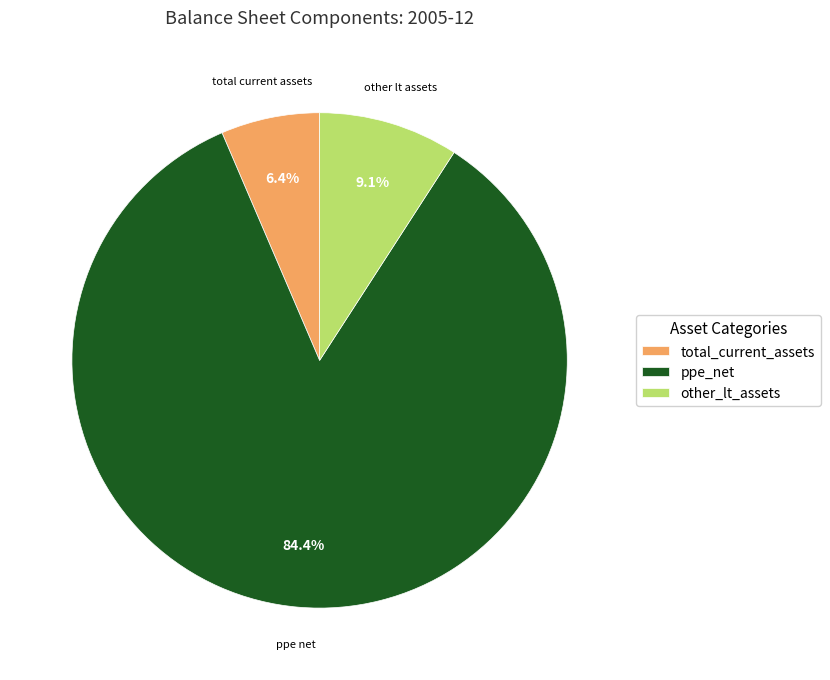

Which slice represents more than half of the pie?

ppe_net